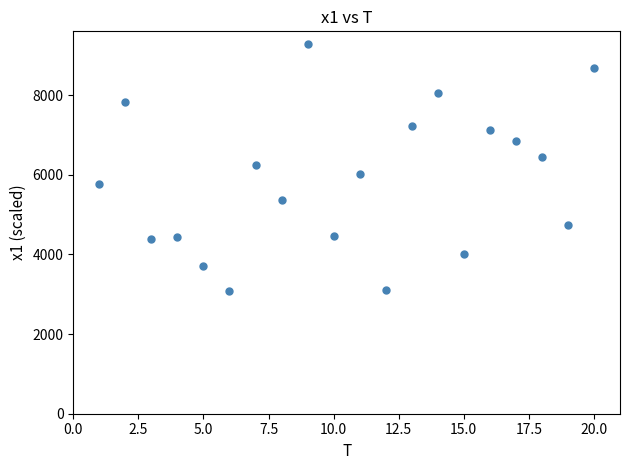

What is the range of Y values (max minus min)?

6199.1